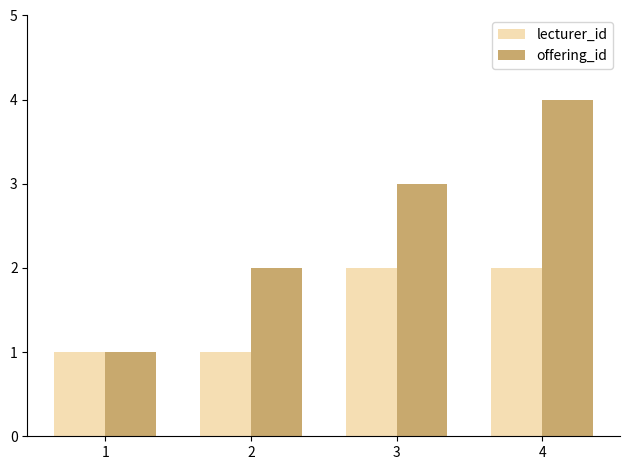

List the series in order of their overall mean, lowest first.

lecturer_id, offering_id